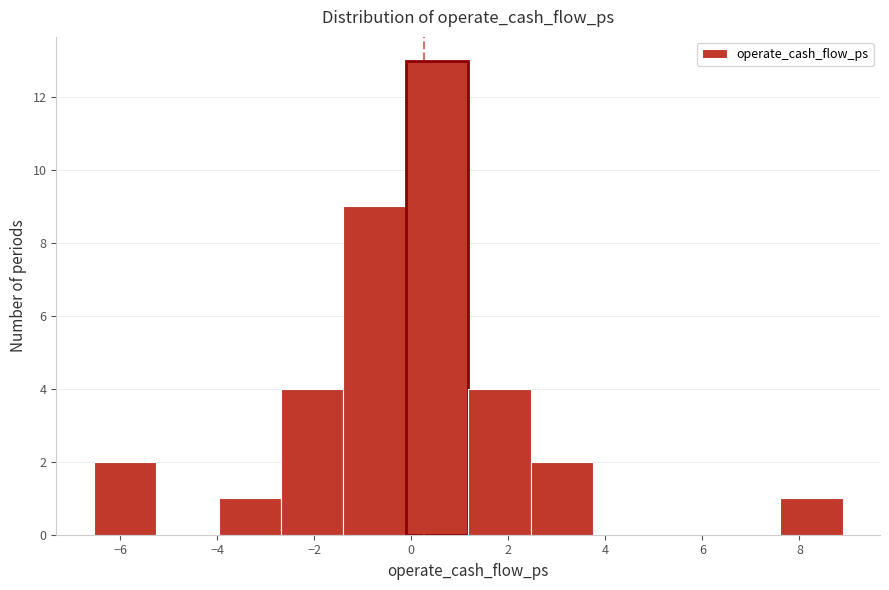

Reading left to right, transcribe this chart: for each bar, give the range it covers on the x-axis and its height. Neither the bar edges nor the heights are printed on the chart, so give them approximately, as read against the axes.

-6.6 to -5.2: 2
-5.2 to -4.0: 0
-4.0 to -2.6: 1
-2.6 to -1.4: 4
-1.4 to -0.2: 9
-0.2 to 1.2: 13
1.2 to 2.4: 4
2.4 to 3.8: 2
3.8 to 5.0: 0
5.0 to 6.4: 0
6.4 to 7.6: 0
7.6 to 8.8: 1